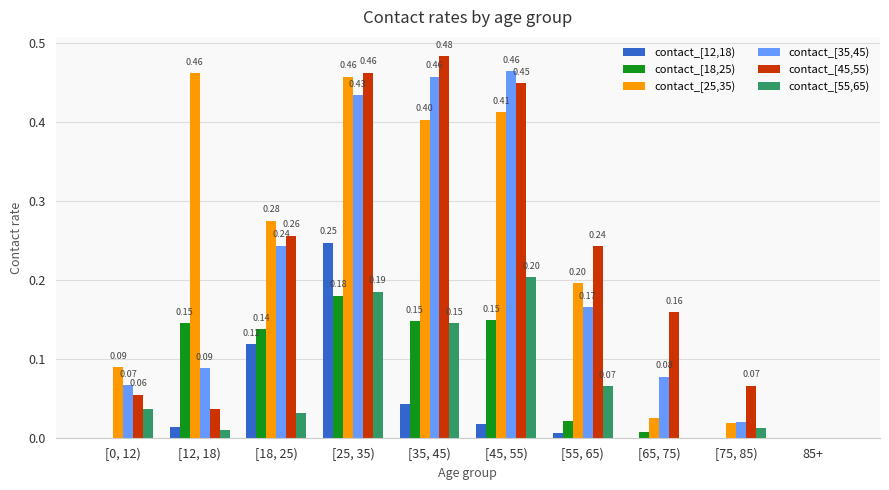

Are the bars grouped side by side (vs. stacked)?

Yes